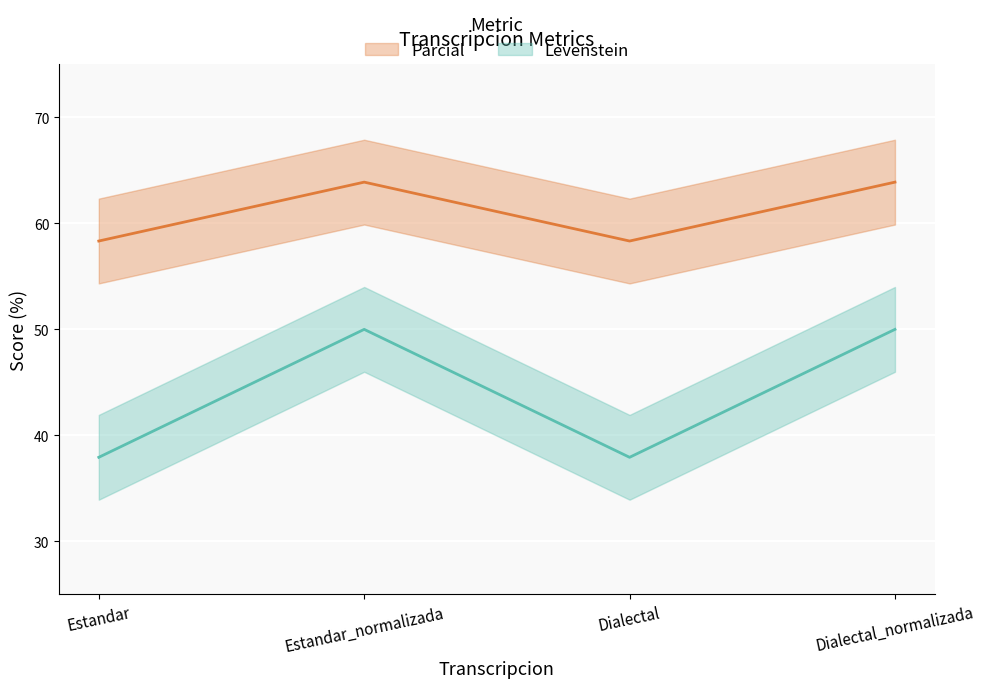

What is the difference between the highest and lowest values at Dialectal?

20.4